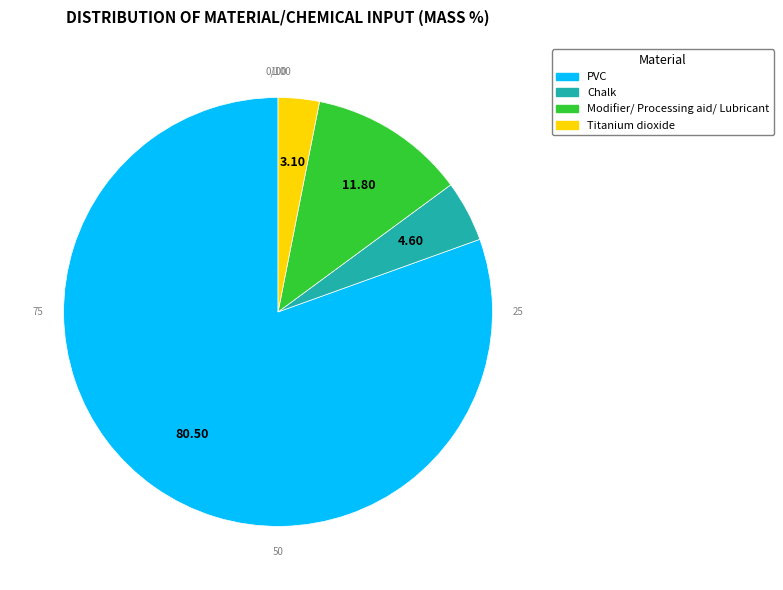

What is the ratio of the value at Titanium dioxide to the value at Modifier/ Processing aid/ Lubricant?

0.3